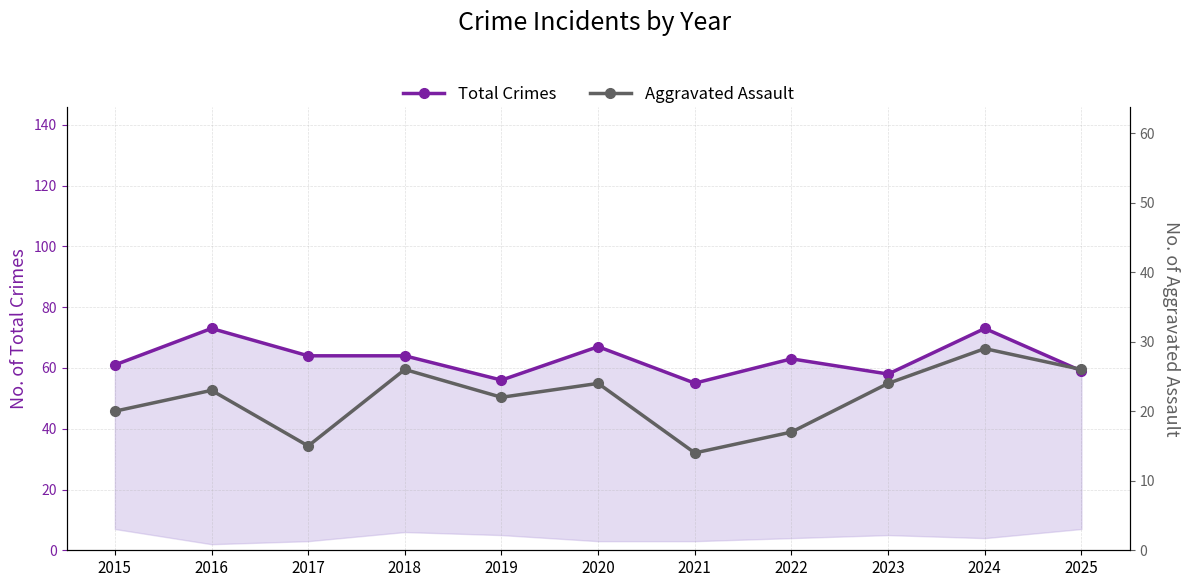

What are all the series names shown in the legend?

Total Crimes, Aggravated Assault